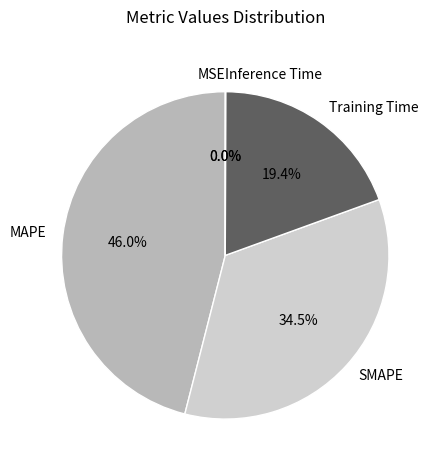

Does MAPE represent more than half of the total?

No